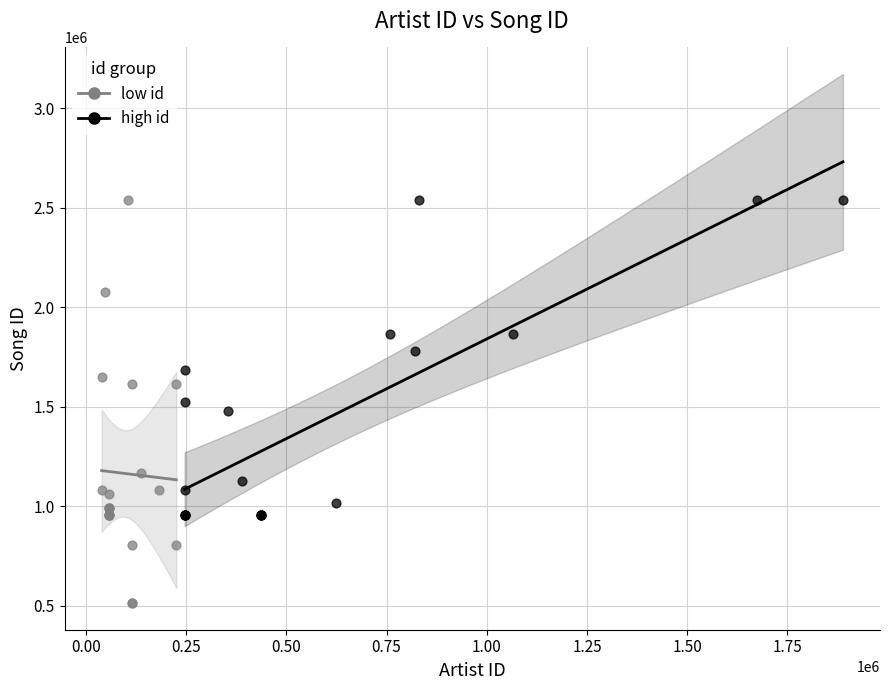

Which series reaches the minimum Y coordinate?

low id